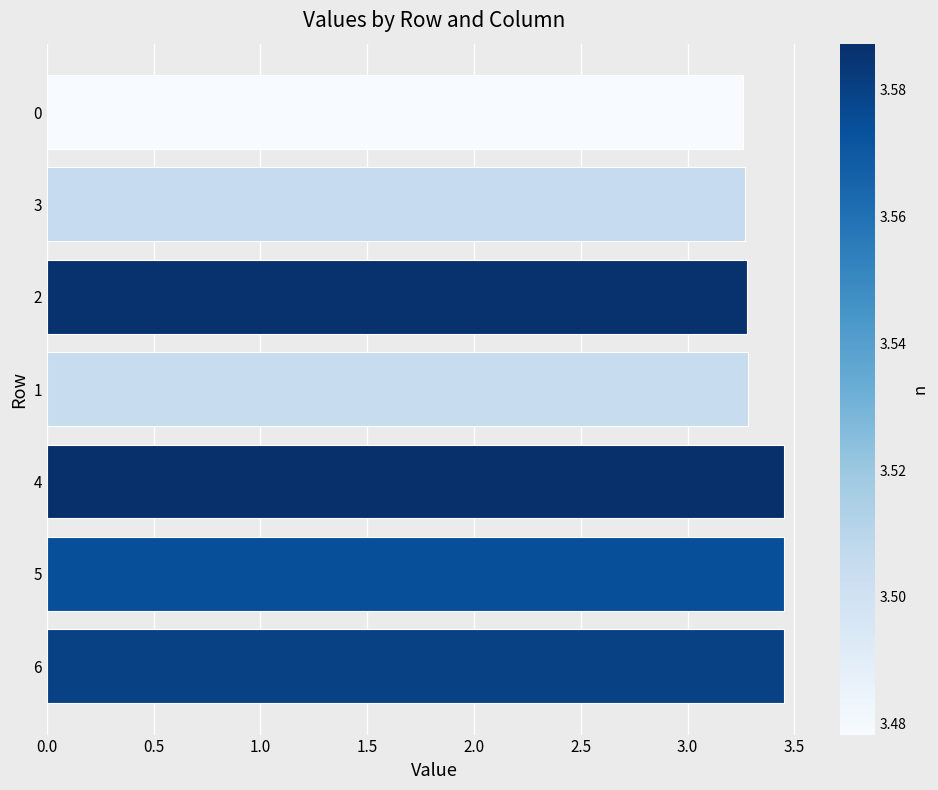

The chart shows a value of 1.4 at 1. True or false?

False